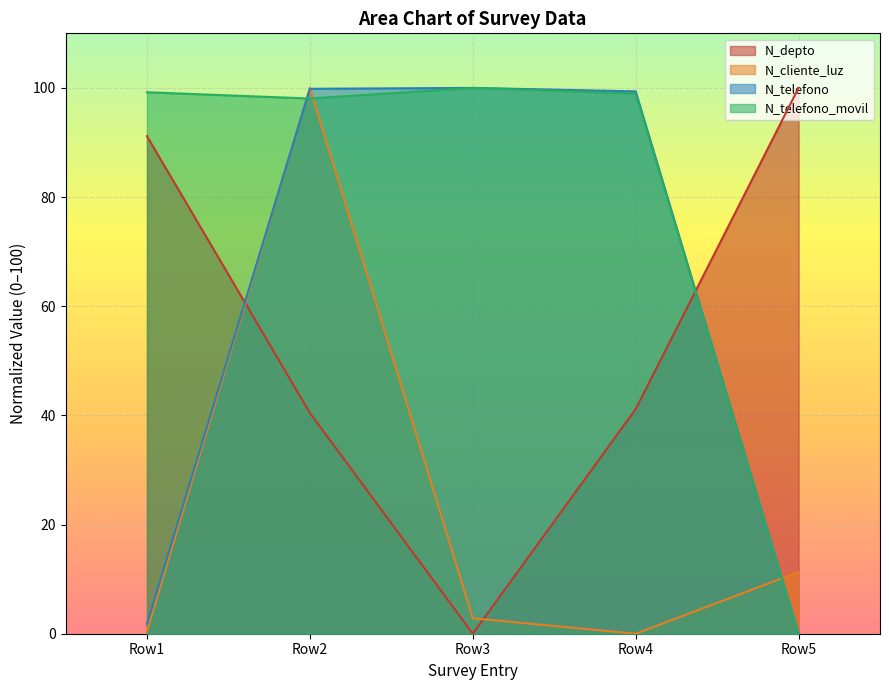

Count the number of data series in this chart.

4